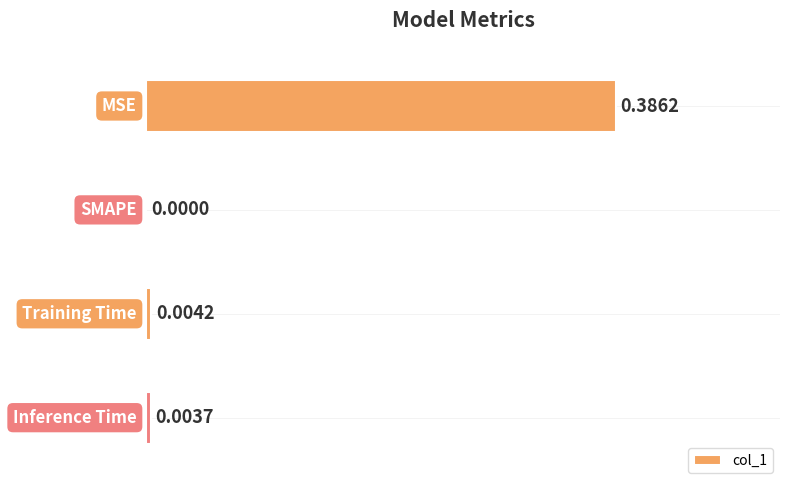

Between MSE and Inference Time, which is larger?

MSE